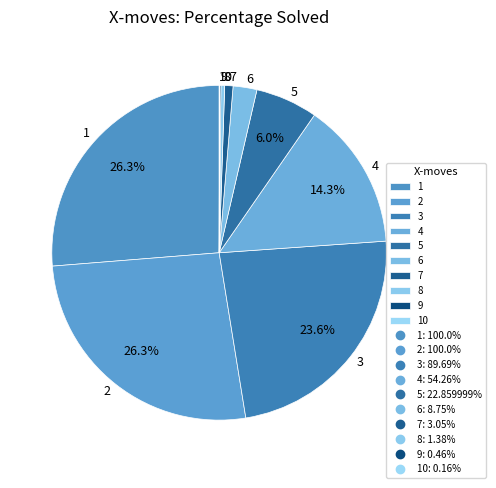

Is there a majority slice in this chart?

No